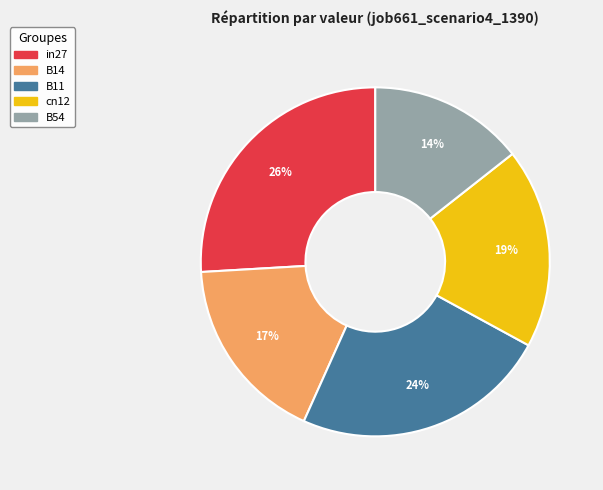

What percentage is the B11 slice, to the nearest percent?

24%